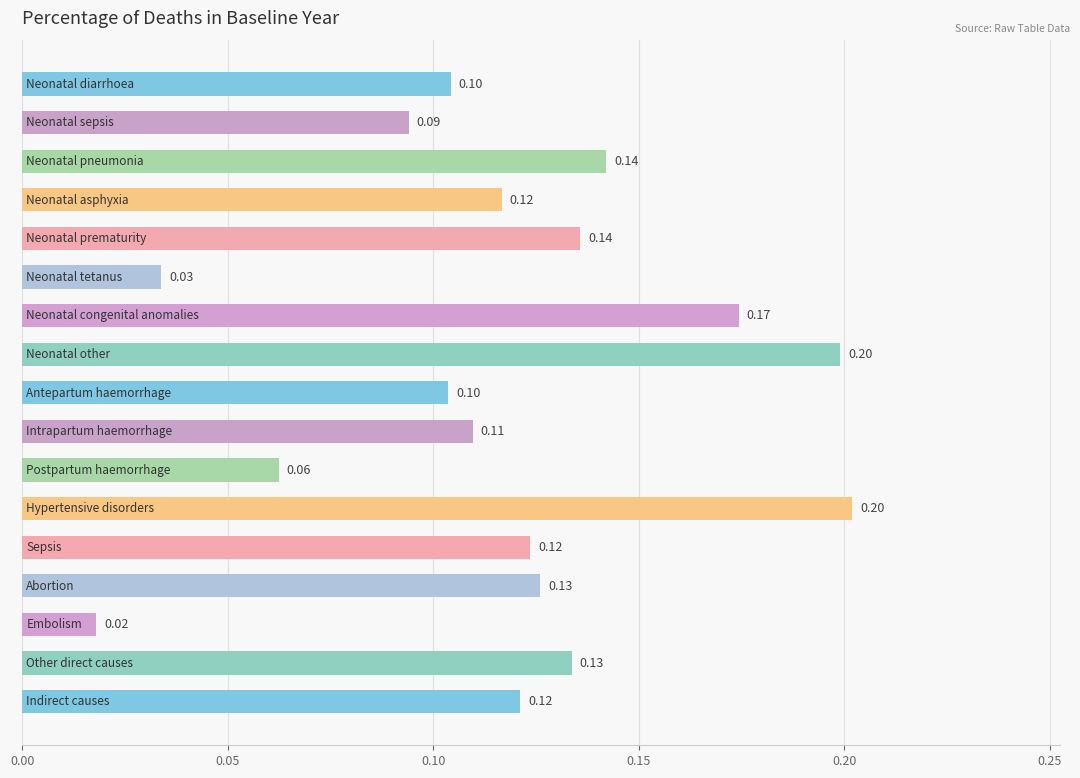

Are the bars grouped side by side (vs. stacked)?

No